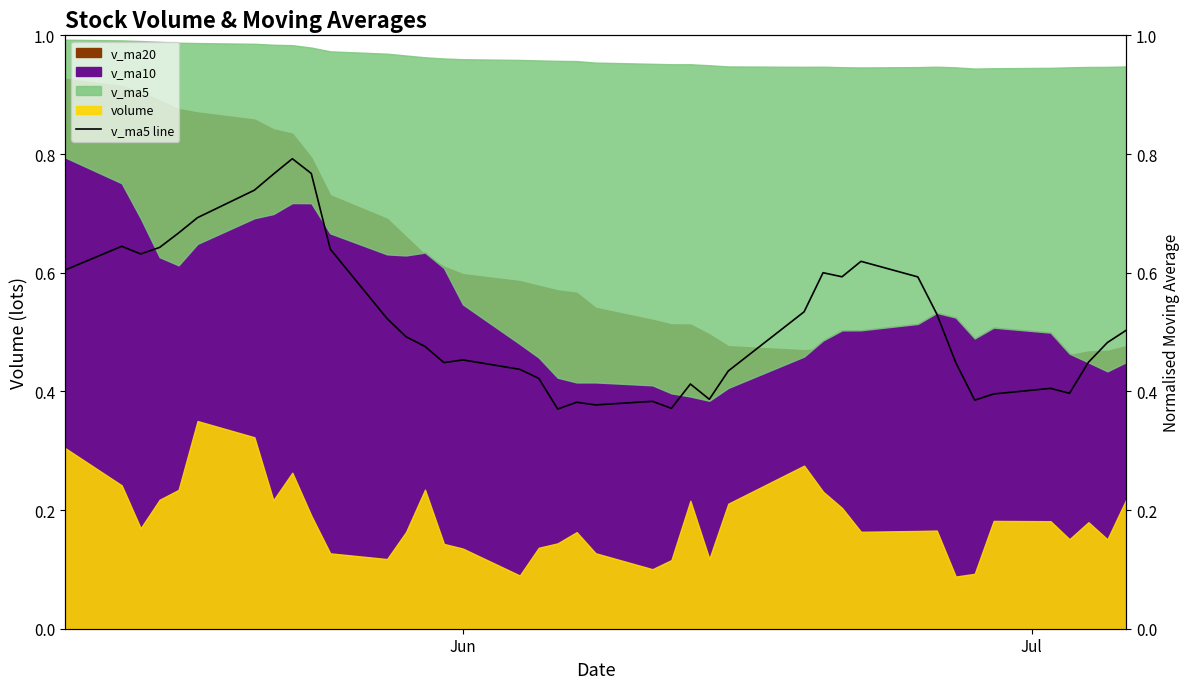

Reading left to right, transcribe all the data shown in this chart.

0.6	0.6	0.6	0.6	0.7	0.7	0.7	0.8	0.8	0.8	0.6	0.5	0.5	0.5	0.4	0.5	0.4	0.4	0.4	0.4	0.4	0.4	0.4	0.4	0.4	0.4	0.5	0.6	0.6	0.6	0.6	0.5	0.4	0.4	0.4	0.4	0.4	0.4	0.5	0.5